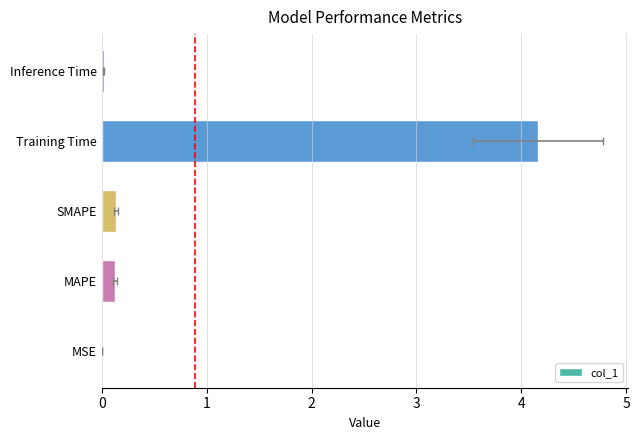

The chart shows a value of 1.0 at Training Time. True or false?

False